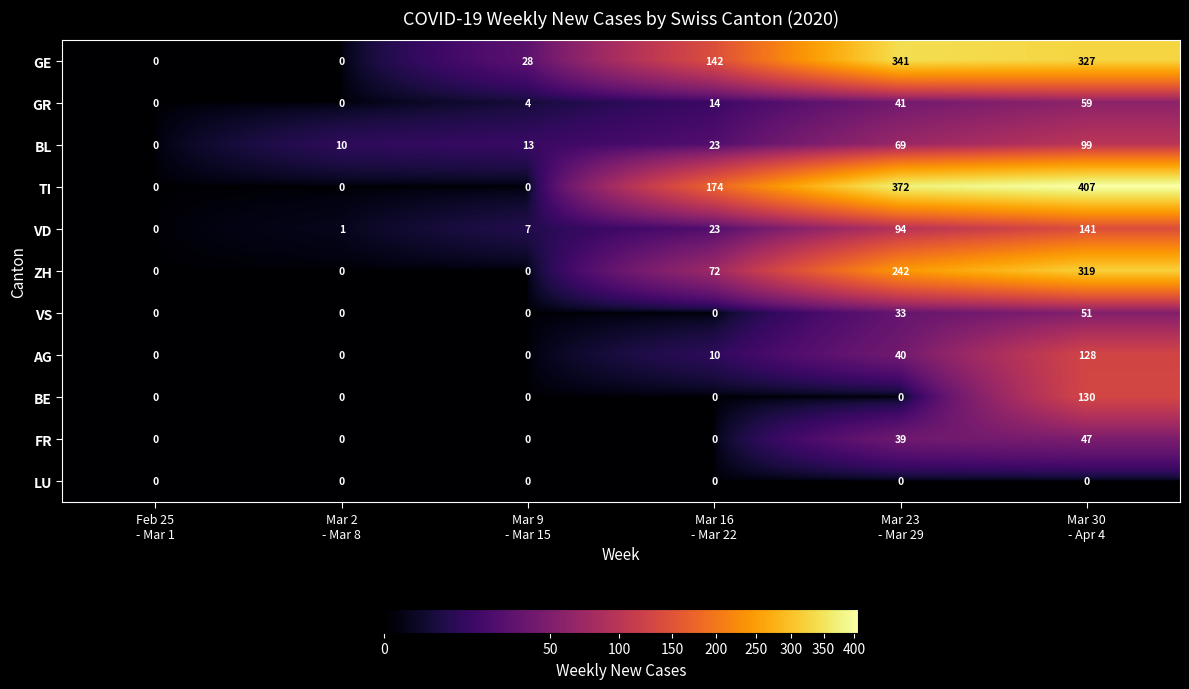

What is the greatest value displayed?

407